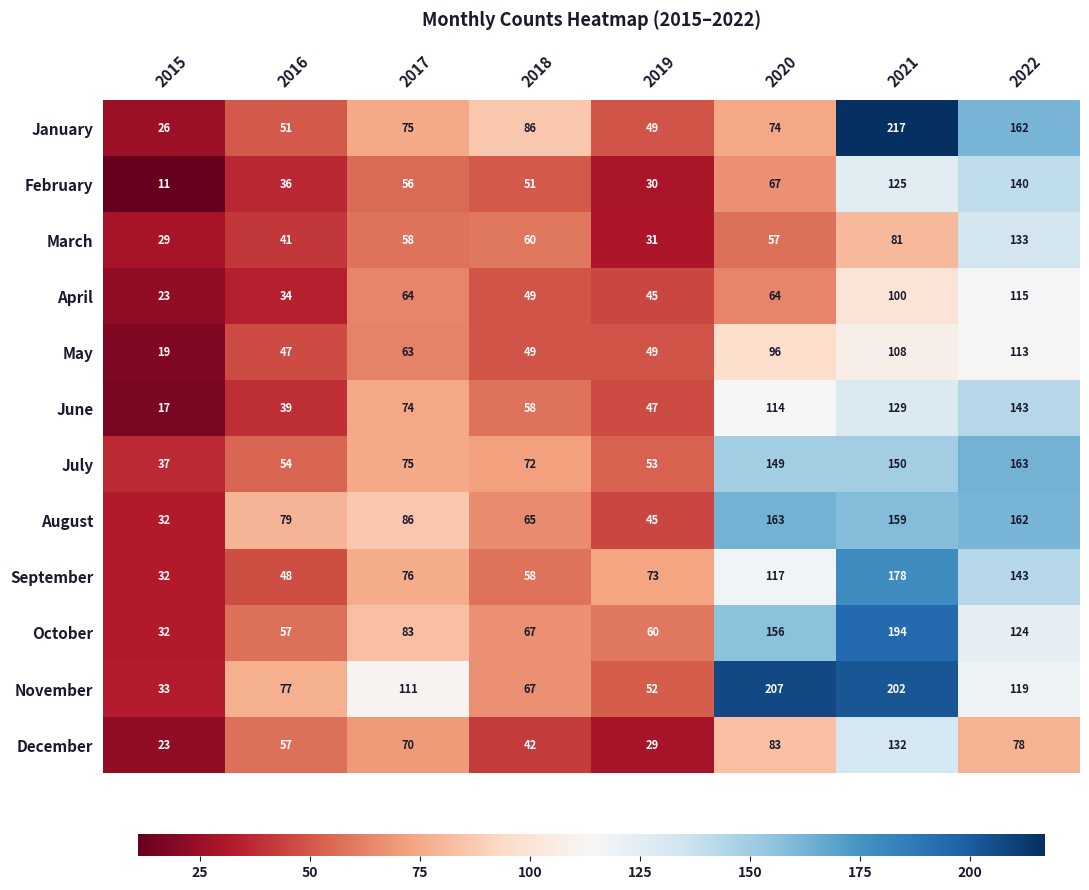

What is the highest value of the October series?

194